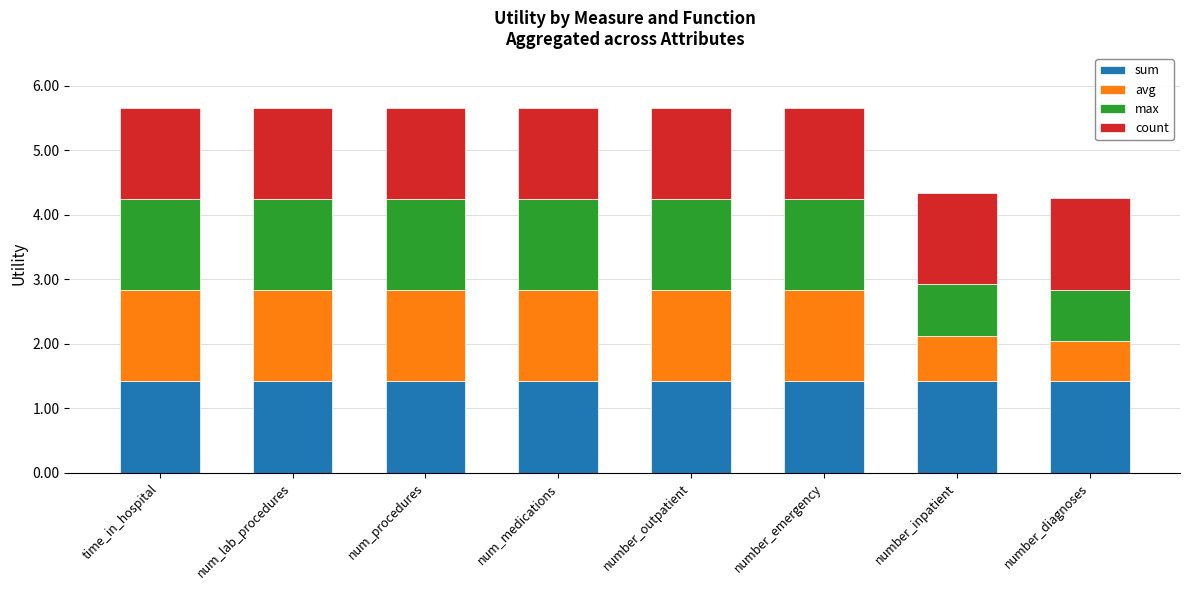

What is the minimum value for sum?

1.4